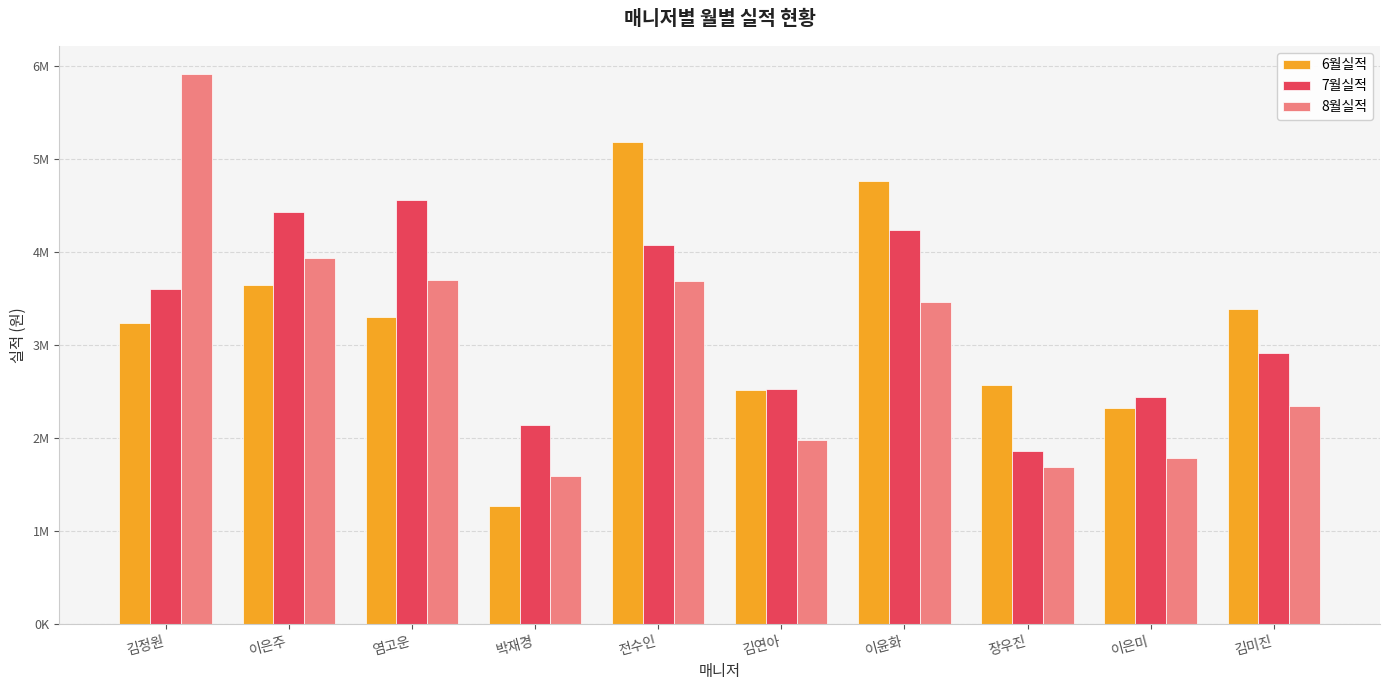

What are all the series names shown in the legend?

6월실적, 7월실적, 8월실적